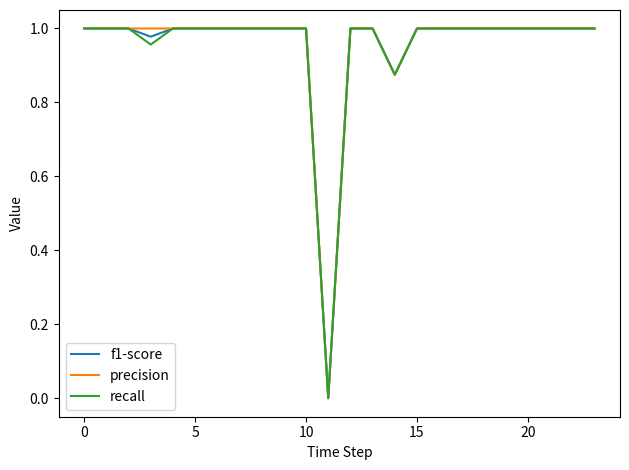

List the series in order of their overall mean, highest first.

precision, f1-score, recall